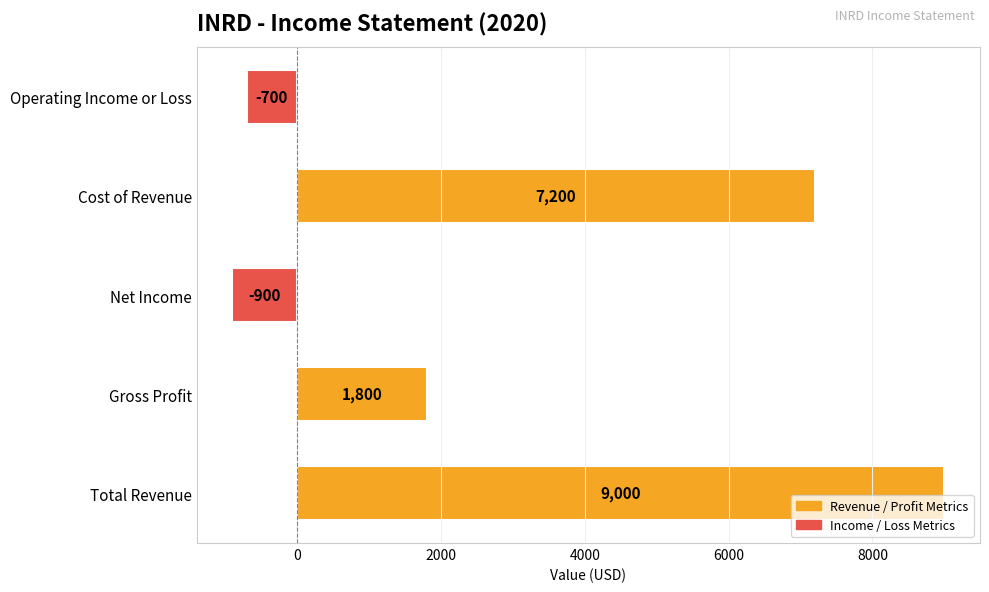

What is the sum of all values?

16400